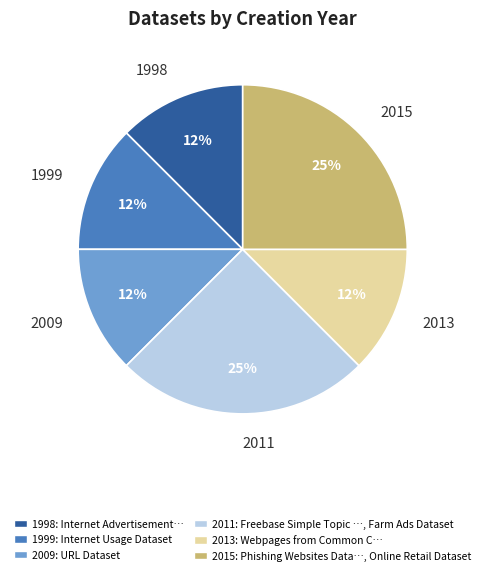

Approximately how many times larger is the value at 1998 compared to 2009?

1.0